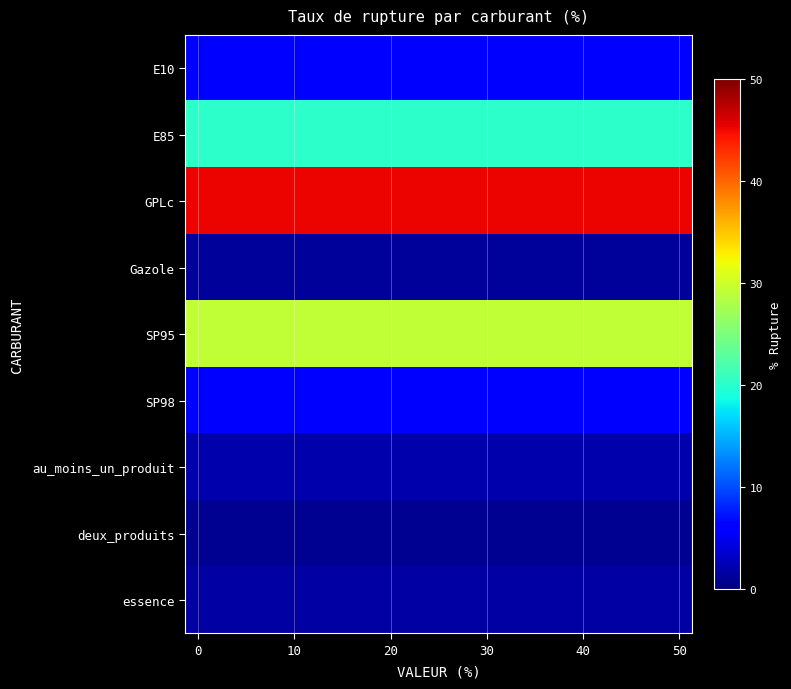

How many categories are shown in the chart?

20